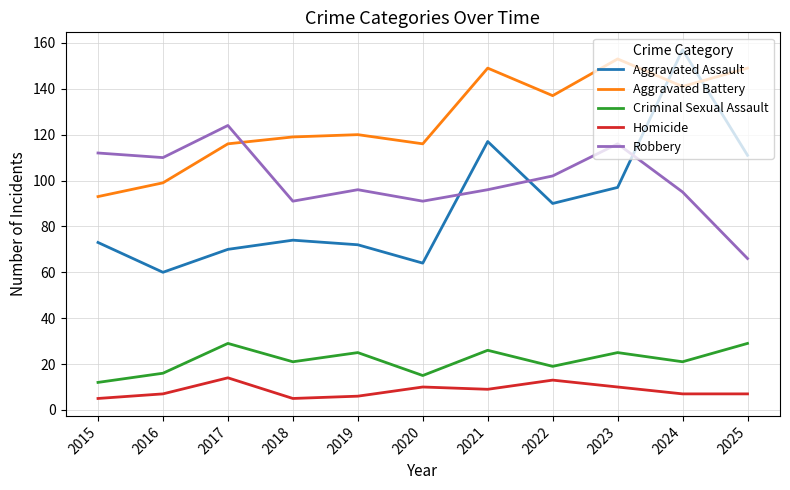

List the series in order of their peak value, lowest first.

Homicide, Criminal Sexual Assault, Robbery, Aggravated Battery, Aggravated Assault